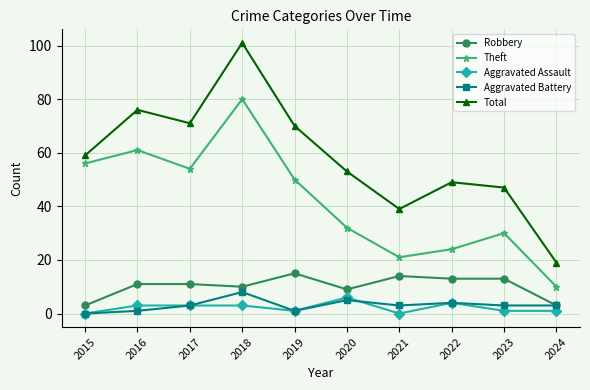

The Theft series shows 140 at 2018. True or false?

False